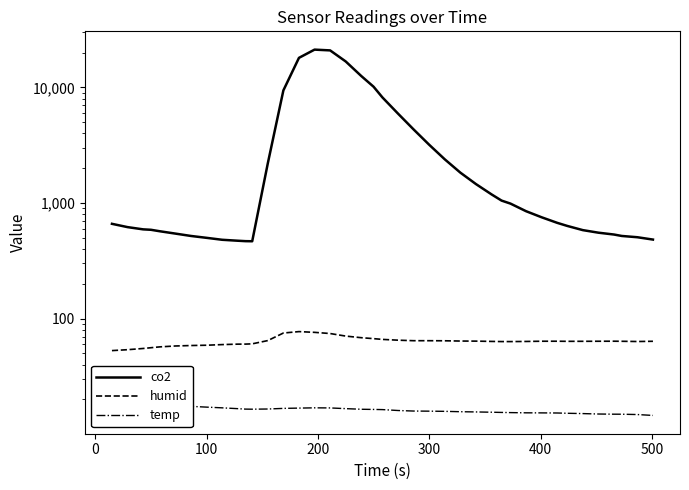

What is the average value of the co2 series?

3860.8